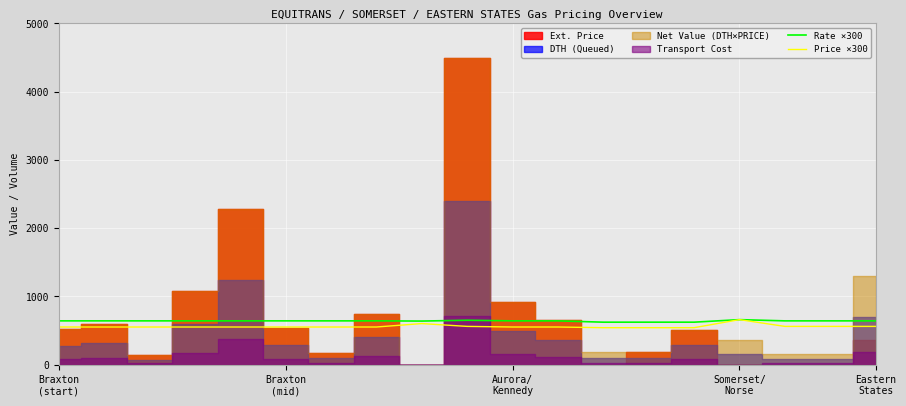

True or false: Rate ×300 and Price ×300 intersect in this chart.

False